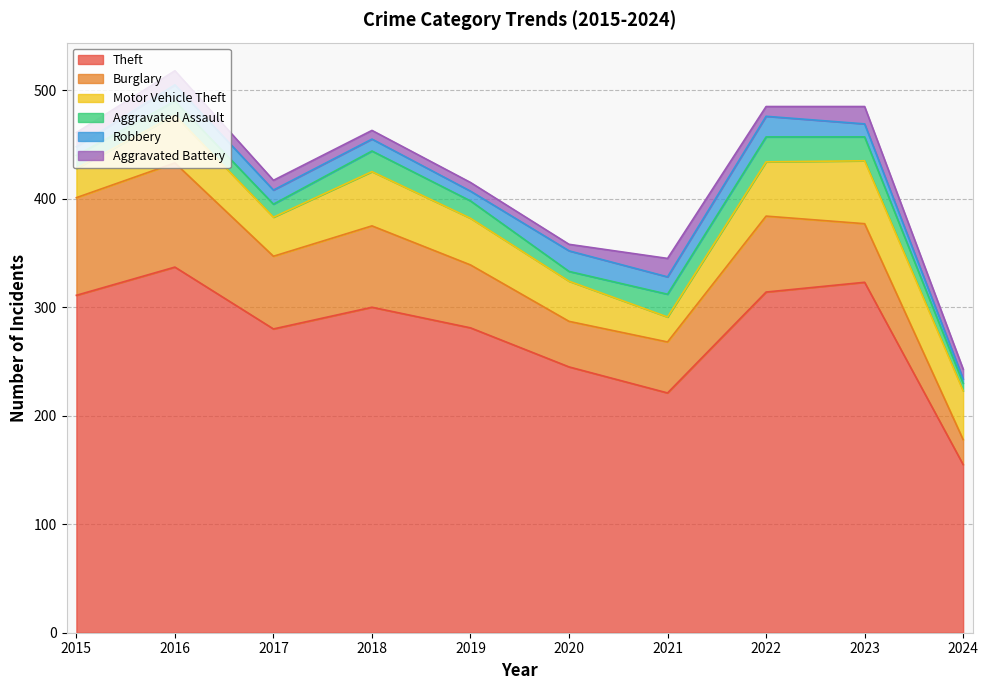

Does the chart have visible grid lines?

Yes